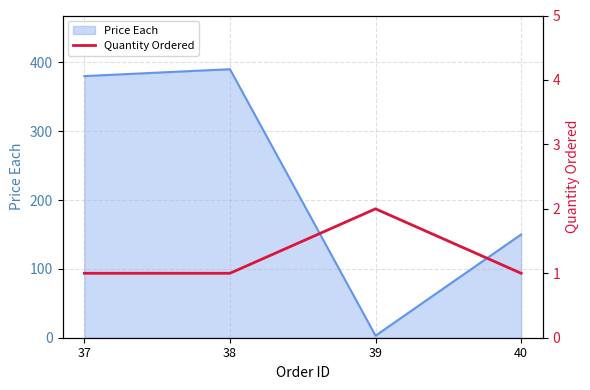

The Price Each series shows 390.0 at 38. True or false?

True